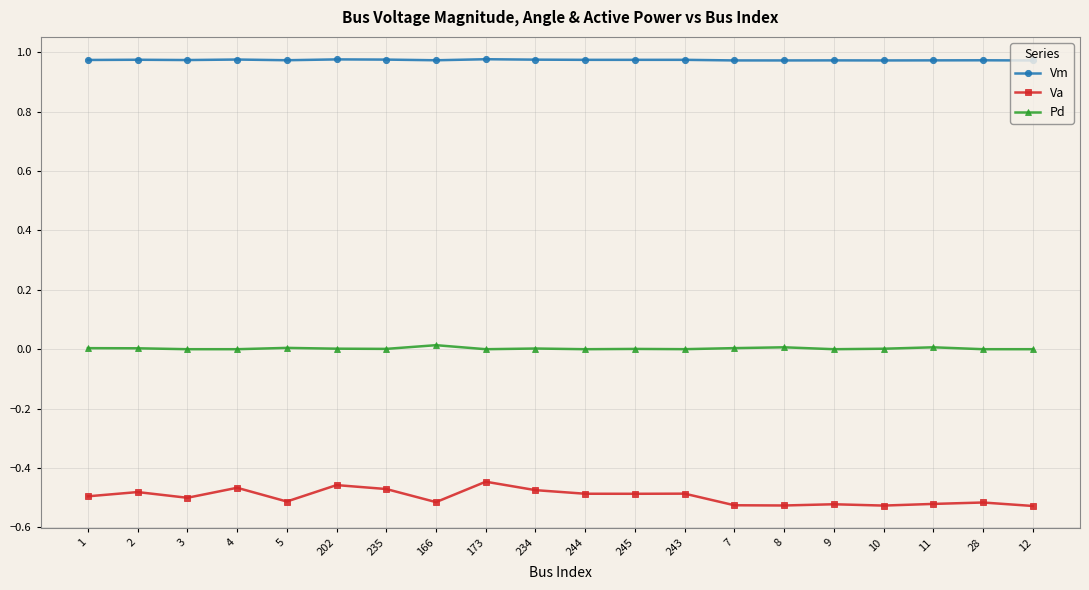

True or false: Va and Pd intersect in this chart.

False